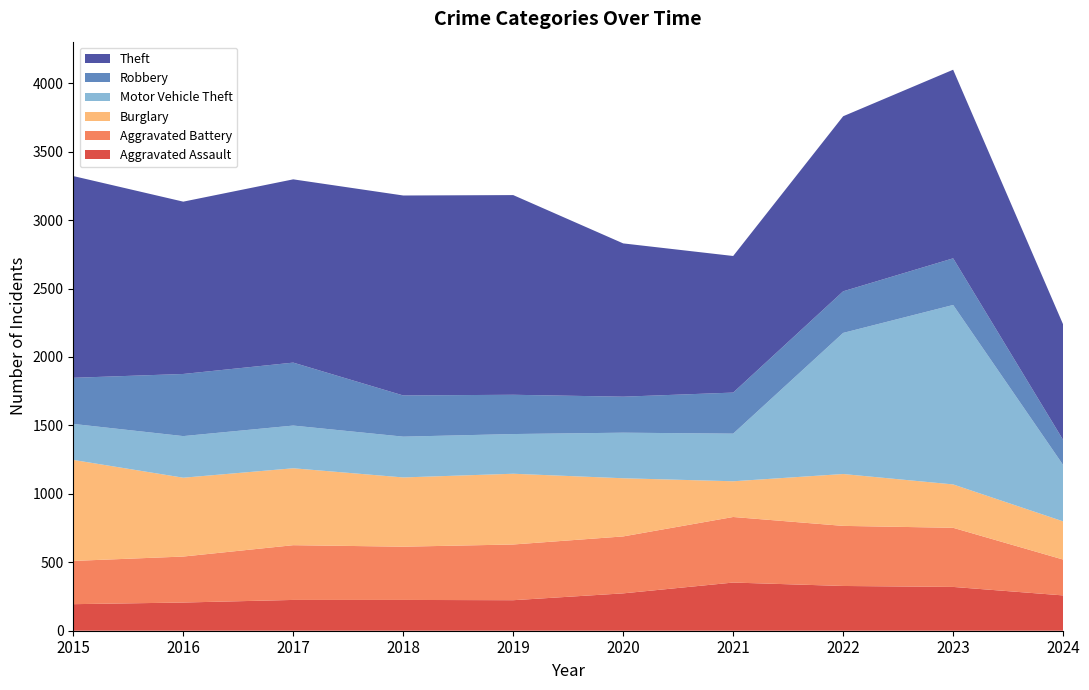

Reading left to right, extract all data points from this chart.

Aggravated Assault: 194	206	225	225	223	273	352	327	320	258
Aggravated Battery: 316	336	400	389	407	416	479	439	432	262
Burglary: 738	576	562	506	517	425	261	379	317	279
Motor Vehicle Theft: 263	304	312	298	290	333	348	1031	1311	412
Robbery: 337	454	460	301	287	263	300	304	341	183
Theft: 1474	1259	1339	1461	1459	1120	998	1279	1378	844